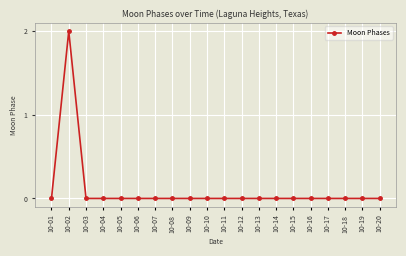

Is it true that the value at 10-06 is 0?

True